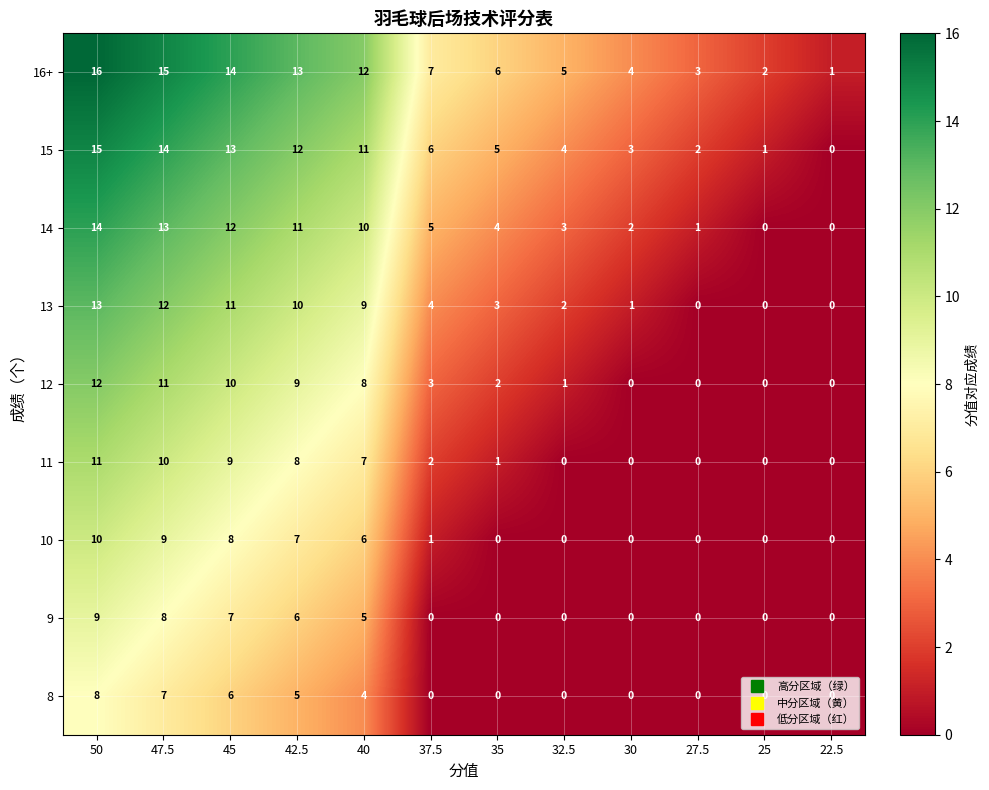

At which category is the sum across all series the highest?

50